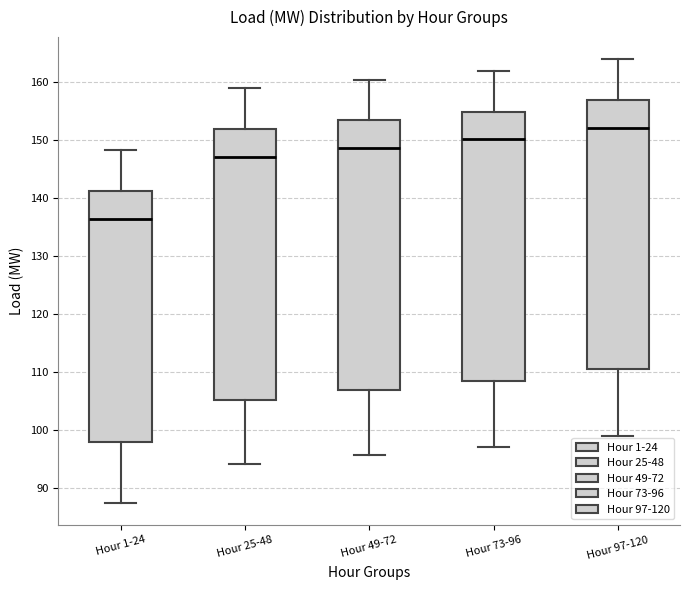

Reading left to right, transcribe this box plot: for each box, give where its median line is, the range the box spans, and where its two whiskers end, as read against the y-axis. The values are not printed on the chart, so give them approximately, as read against the axis.

Hour 1-24: median 136, box 98 to 141, whiskers 88 to 148
Hour 25-48: median 147, box 105 to 152, whiskers 94 to 159
Hour 49-72: median 149, box 107 to 153, whiskers 96 to 160
Hour 73-96: median 150, box 109 to 155, whiskers 97 to 162
Hour 97-120: median 152, box 111 to 157, whiskers 99 to 164